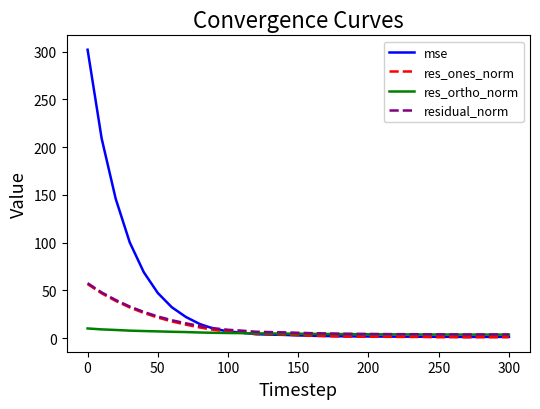

Which series has the largest total across all categories?

mse